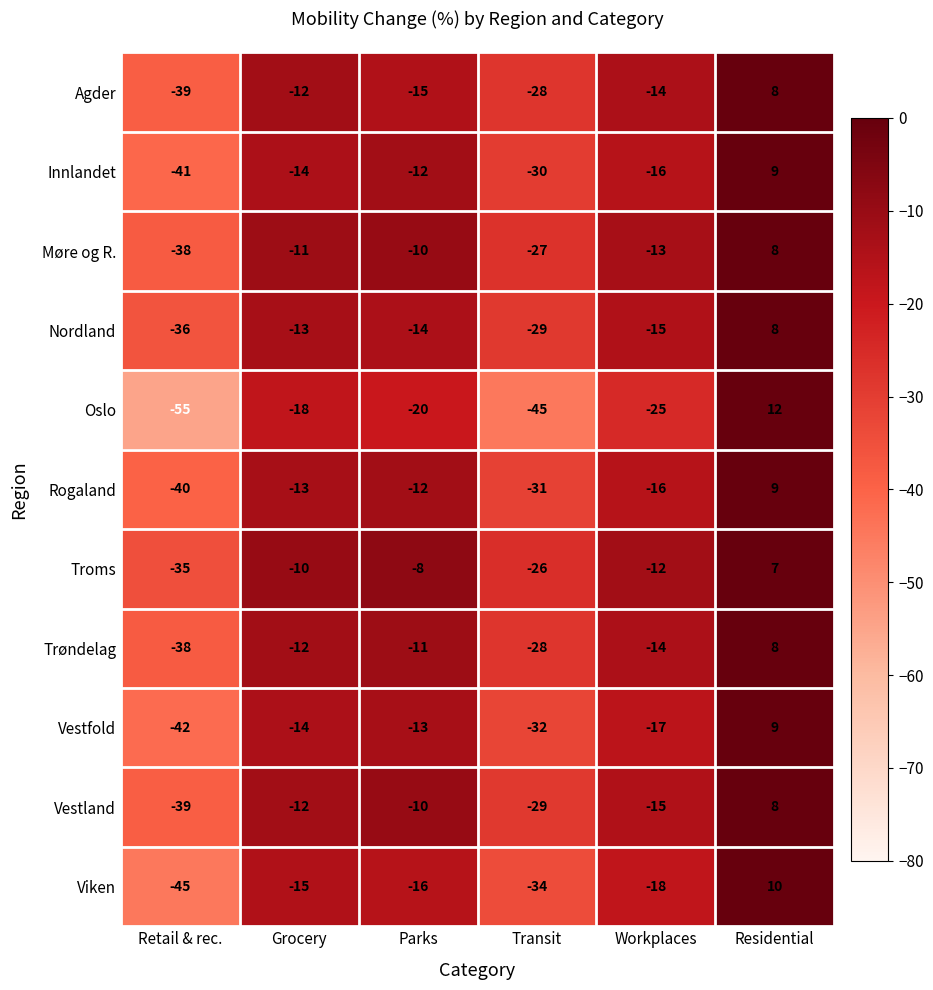

True or false: Nordland has a value of 2 at Residential.

False